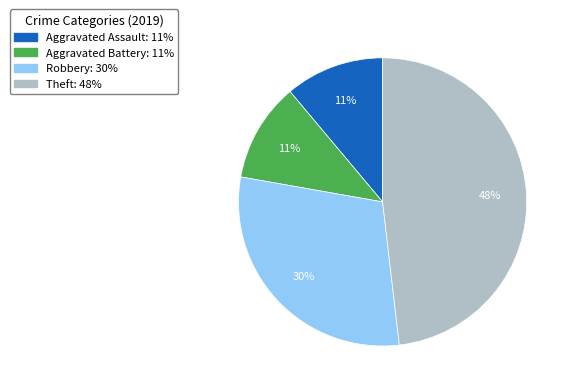

To the nearest percent, what portion does Aggravated Assault represent?

11%